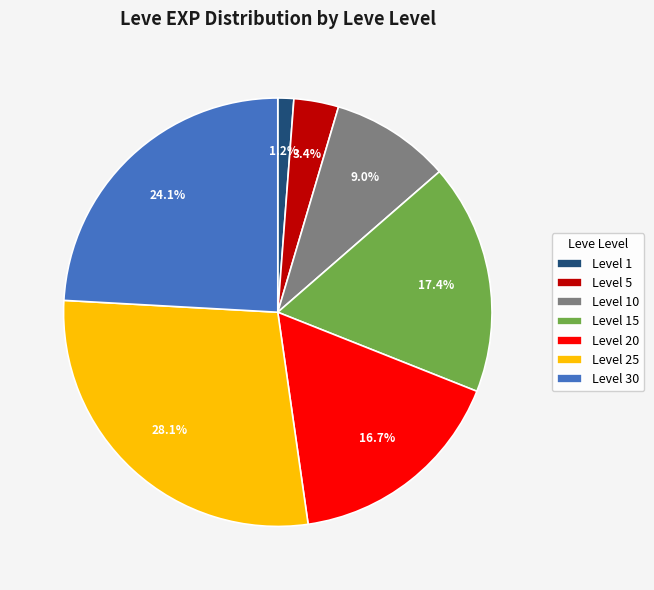

Which slice is the smallest?

Level 1